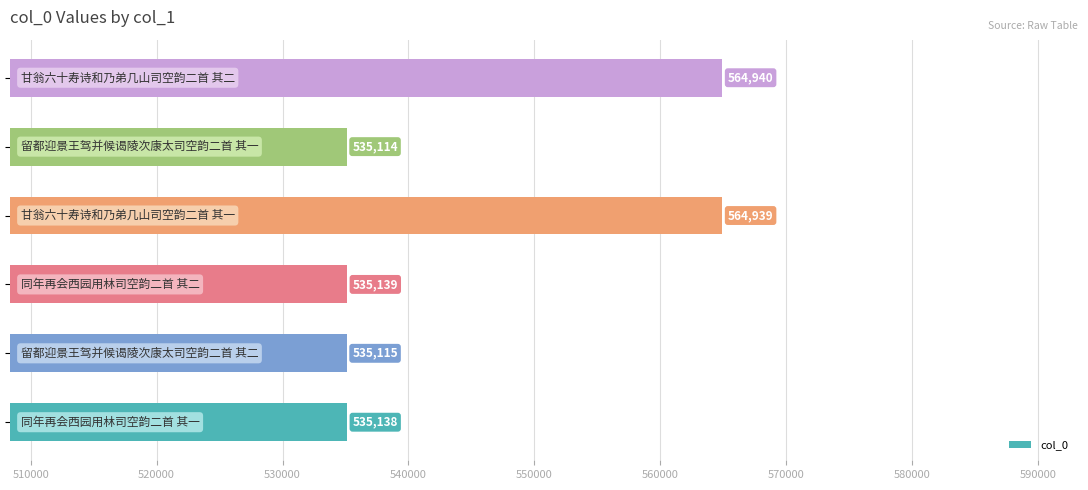

What is the minimum value shown in the chart?

535114